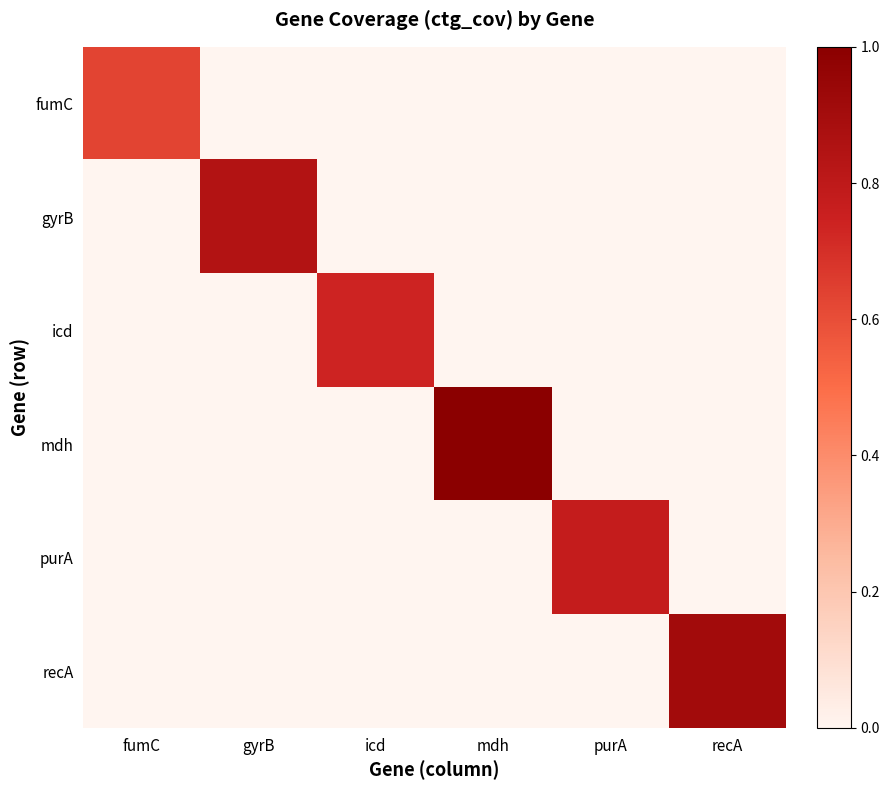

At recA, list the series in order from largest to smallest.

recA, fumC, gyrB, icd, mdh, purA